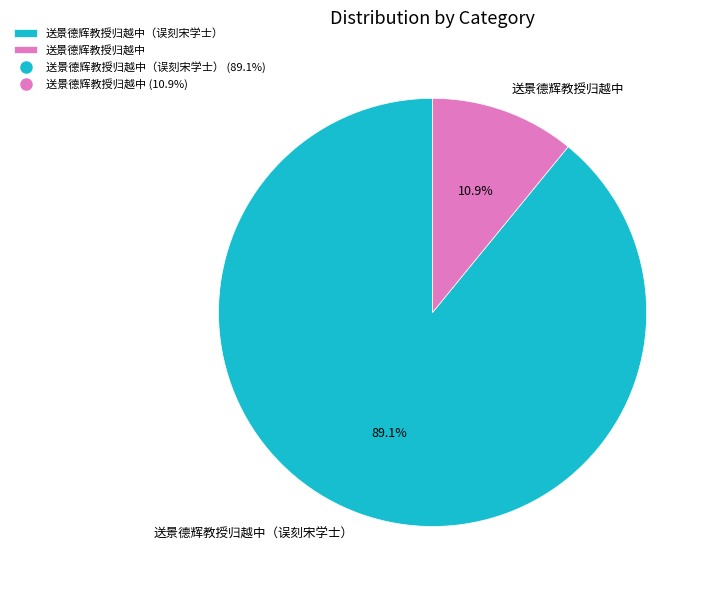

True or false: 送景德辉教授归越中 accounts for 11% of the total.

True